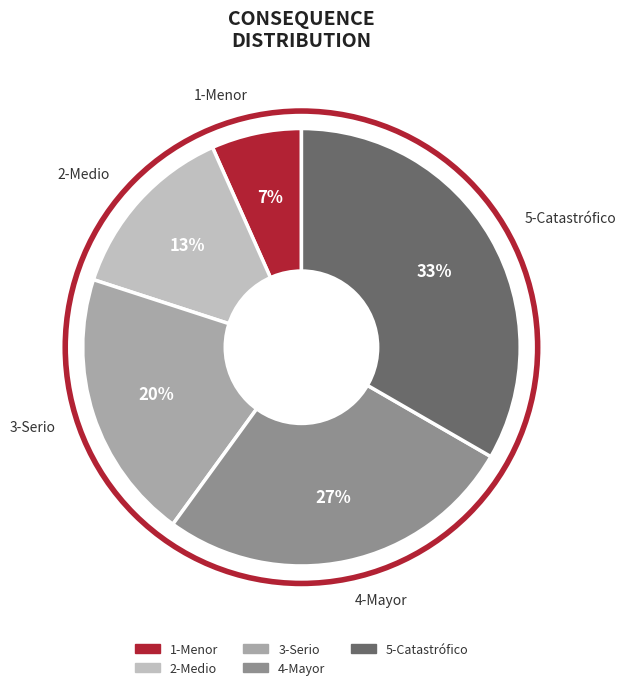

How many segments does this pie chart have?

5